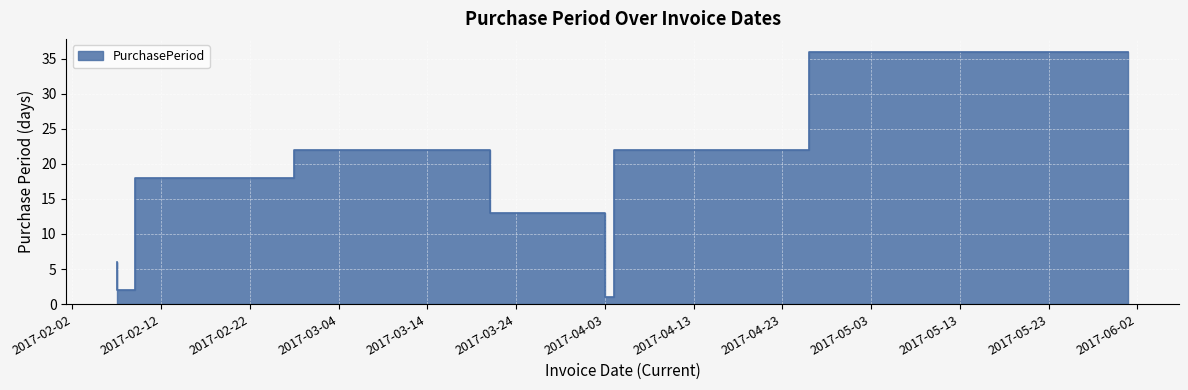

Where is the first local minimum?

2017-02-09